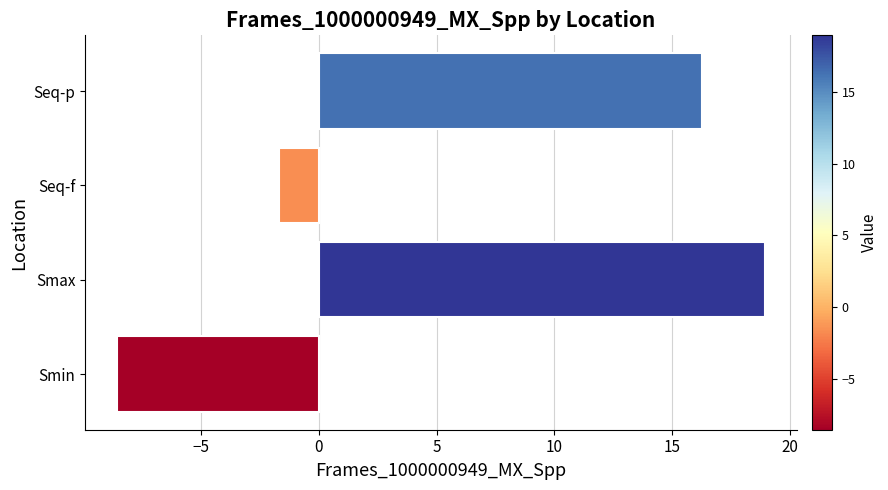

What is the sum of all values?

25.0